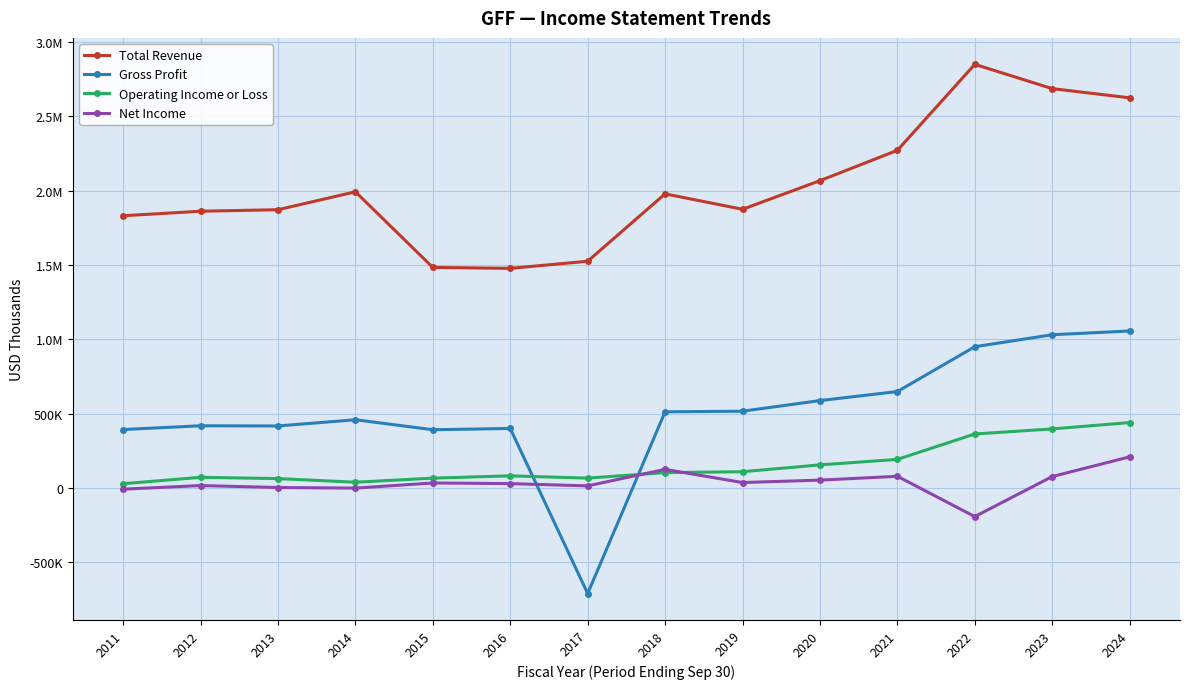

Does the chart have visible grid lines?

Yes